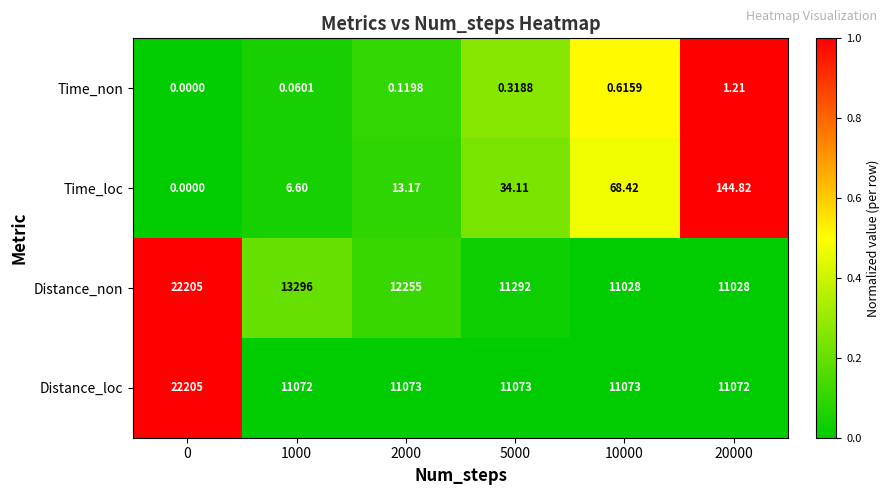

How many distinct data groups are displayed?

4